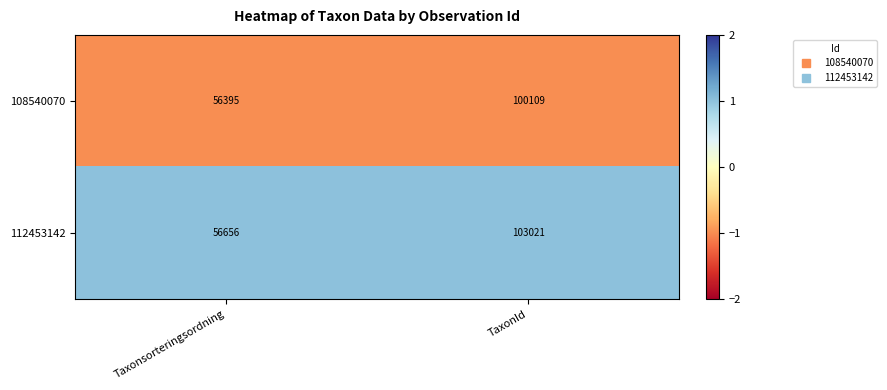

Reading left to right, what are all the values shown in this chart?

108540070: 56395	100109
112453142: 56656	103021